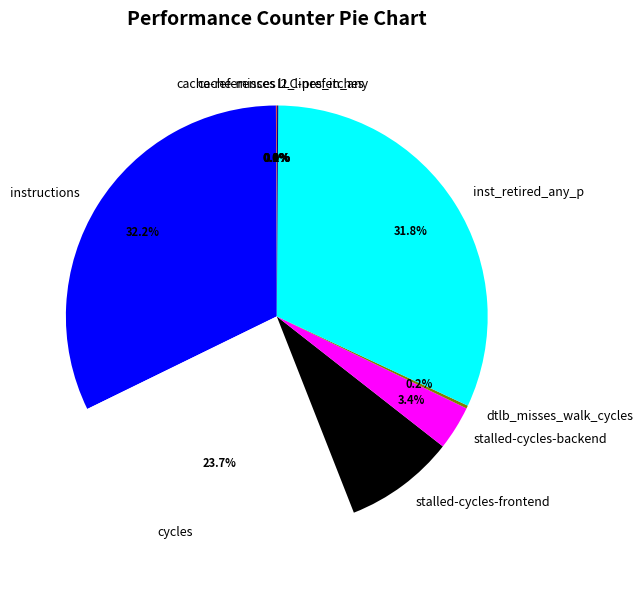

Does any single category account for the majority?

No